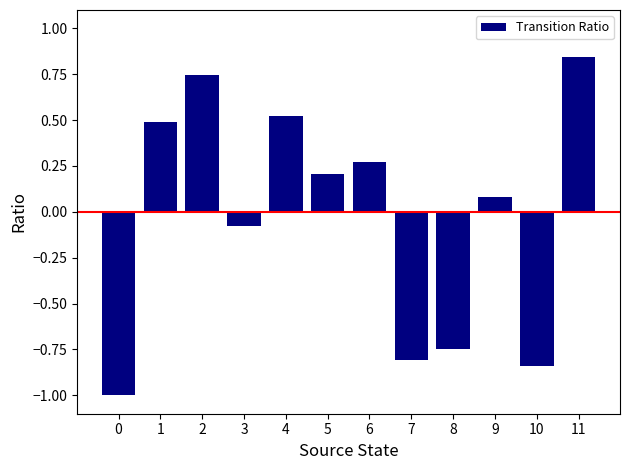

What is the difference between the maximum and minimum values?

1.8